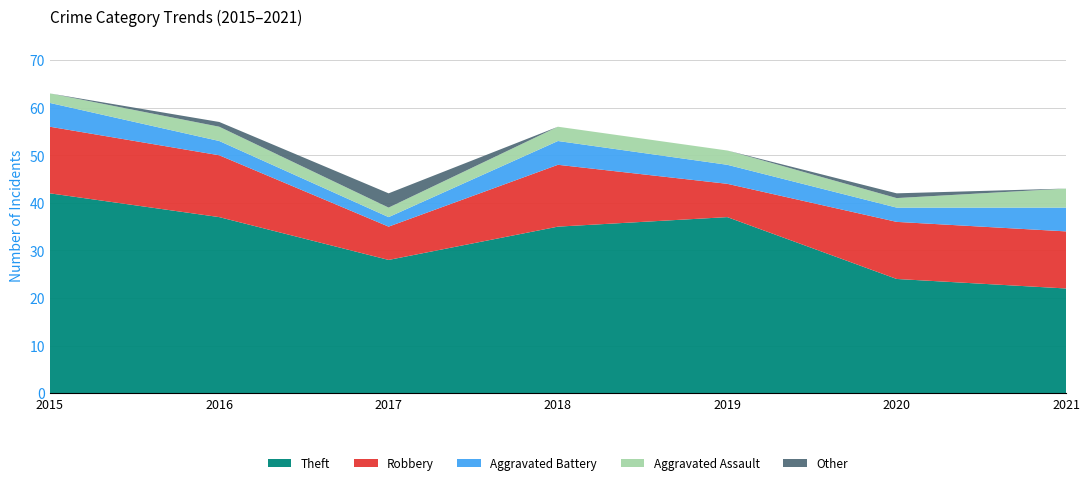

Reading right to left, what are all the values shown in this chart?

Theft: 2021=22	2020=24	2019=37	2018=35	2017=28	2016=37	2015=42
Robbery: 2021=12	2020=12	2019=7	2018=13	2017=7	2016=13	2015=14
Aggravated Battery: 2021=5	2020=3	2019=4	2018=5	2017=2	2016=3	2015=5
Aggravated Assault: 2021=4	2020=2	2019=3	2018=3	2017=2	2016=3	2015=2
Other: 2021=0	2020=1	2019=0	2018=0	2017=3	2016=1	2015=0